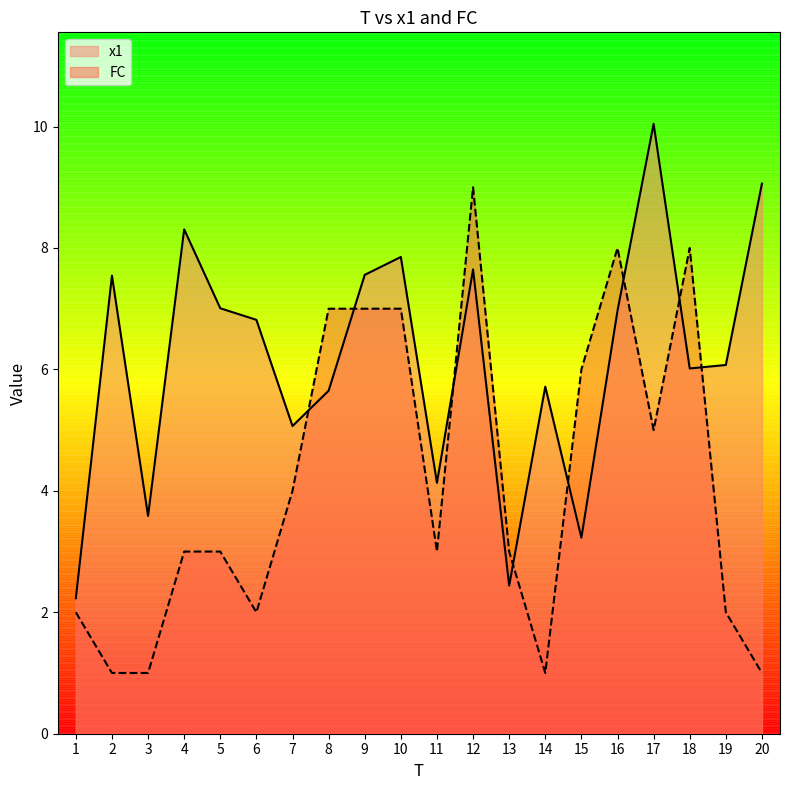

What are all the series names shown in the legend?

x1, FC